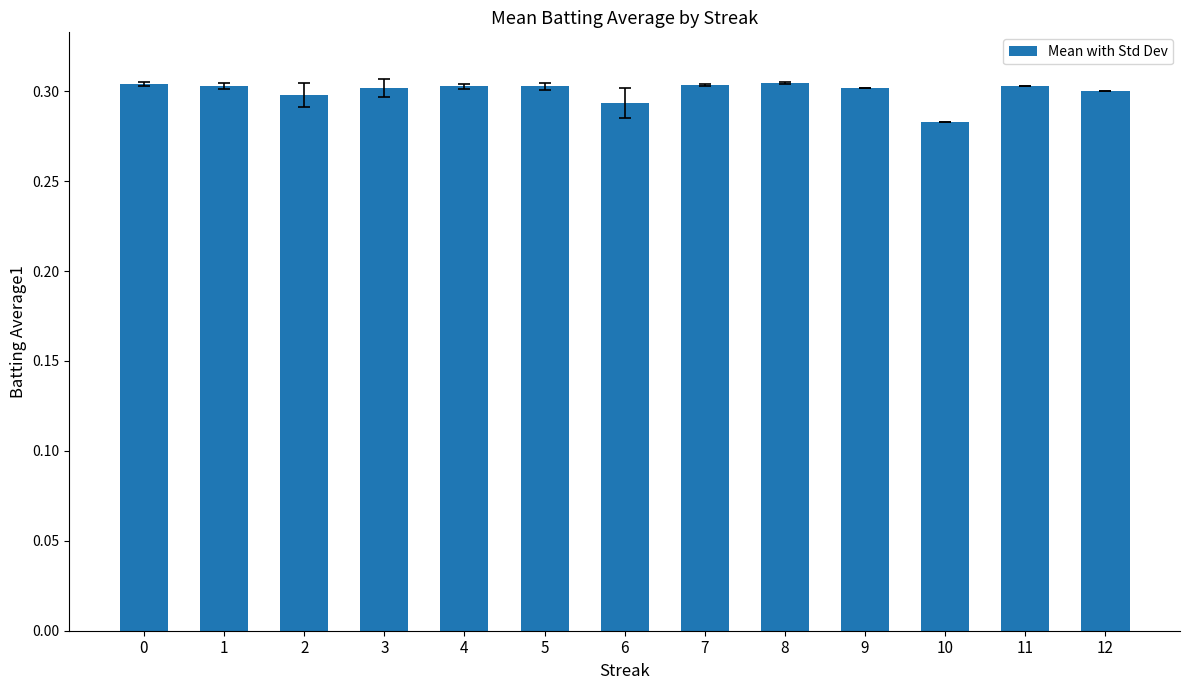

What is the sum of all values?

3.9